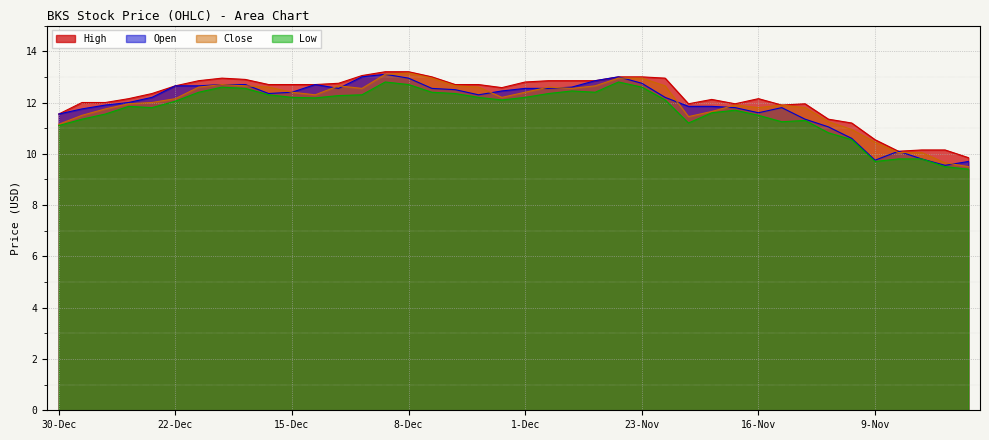

In Open, how many points are higher than both neighbors (excluding endpoints)?

5